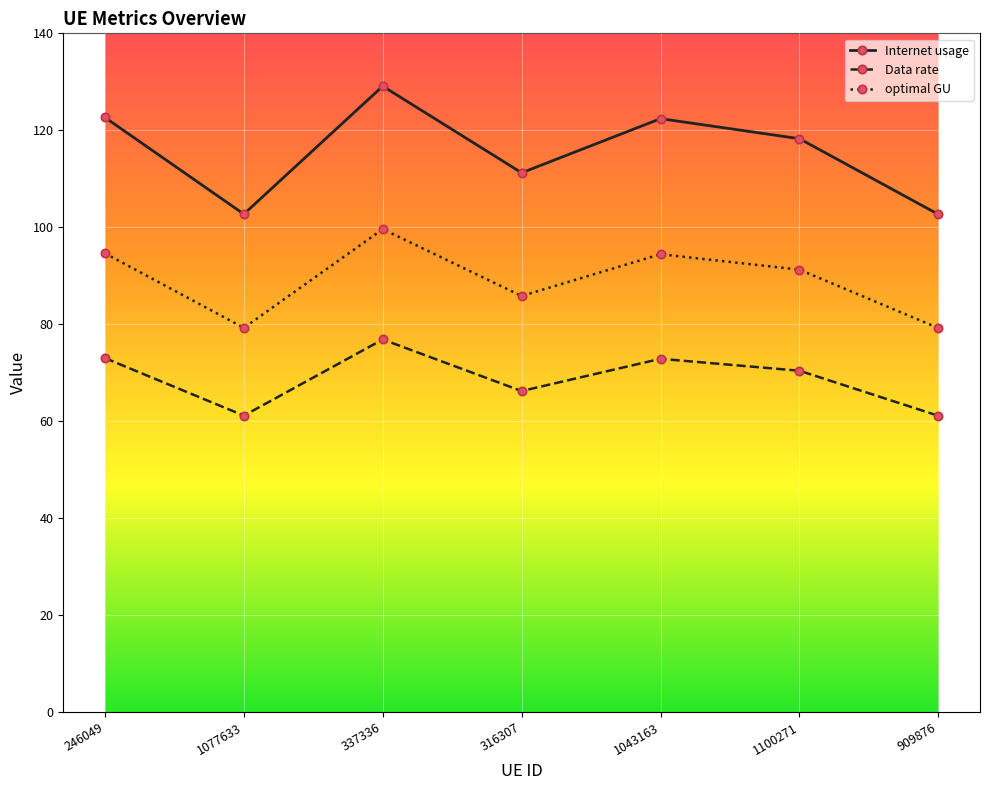

Between 337336 and 1043163, which series saw the biggest shift?

Internet usage